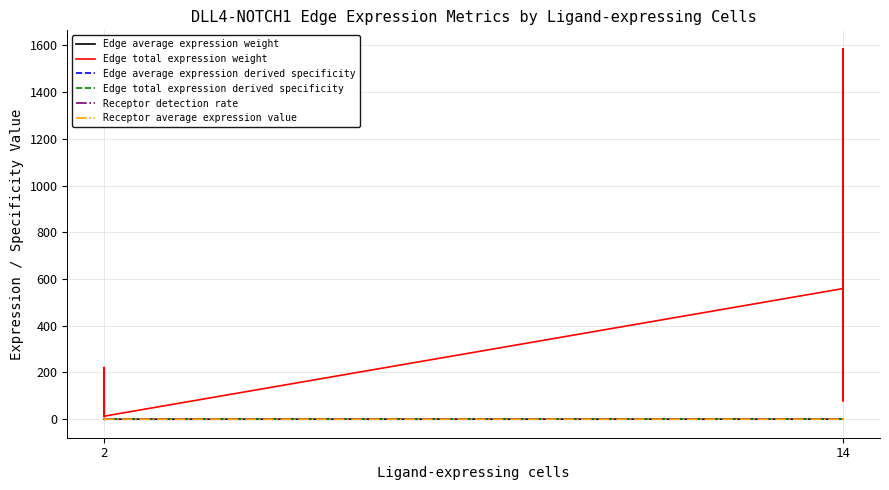

The value of Receptor detection rate at 2 is 0.2. True or false?

False